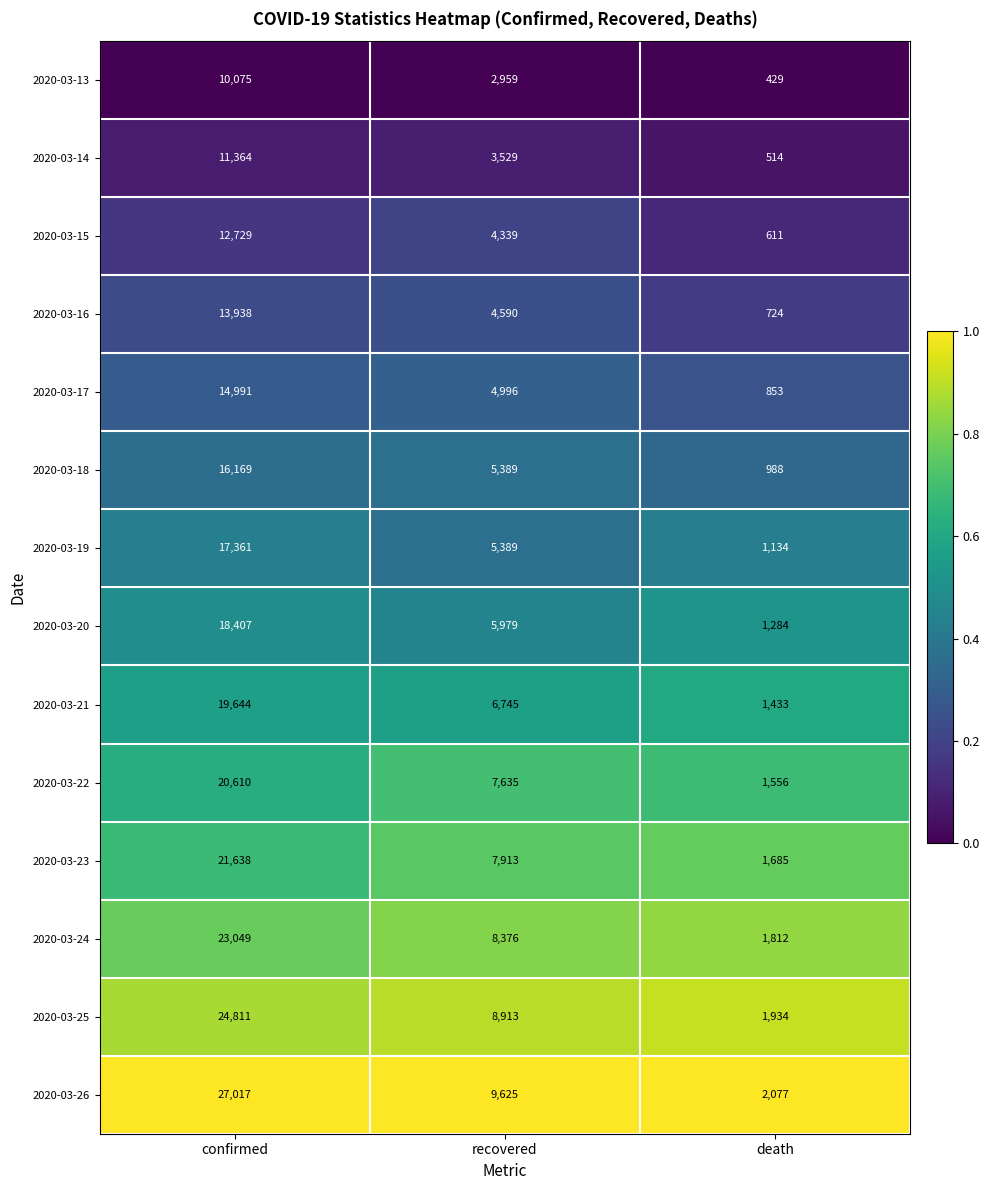

What is the difference between the highest and lowest values at confirmed?

16942